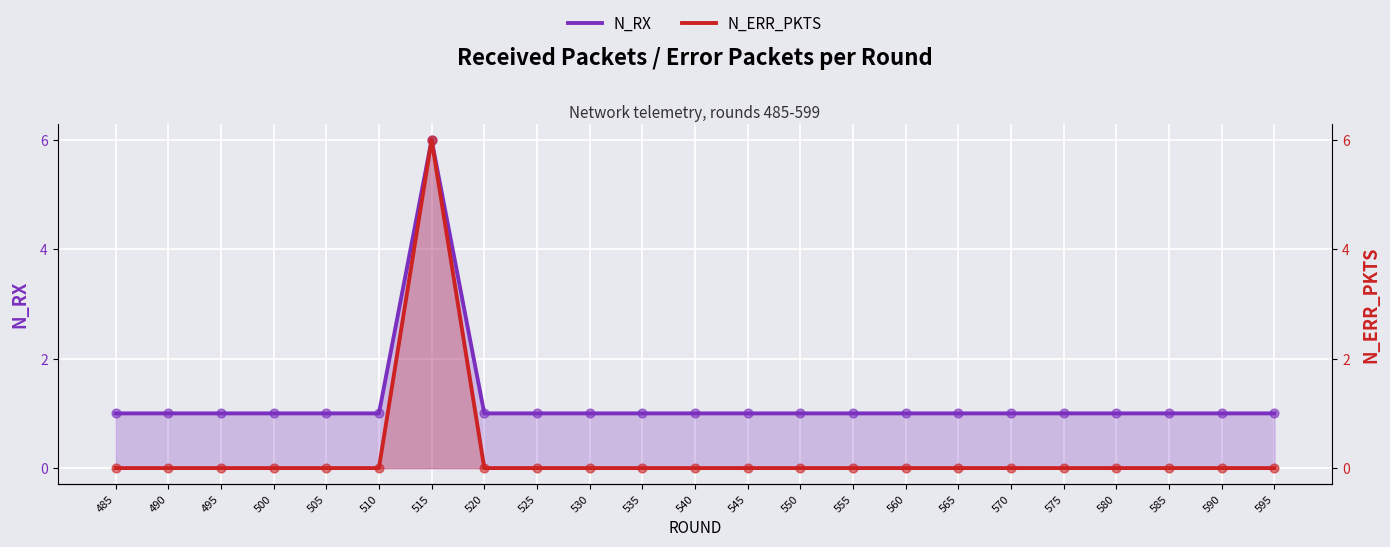

Which series has the largest total across all categories?

N_RX